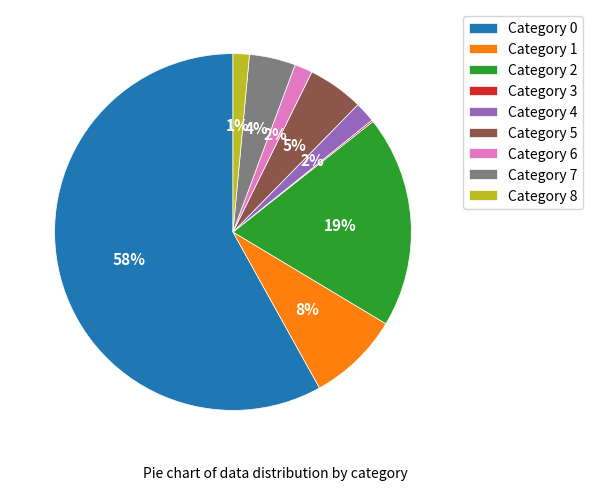

Do Category 5 and Category 6 together represent more than half of the pie?

No